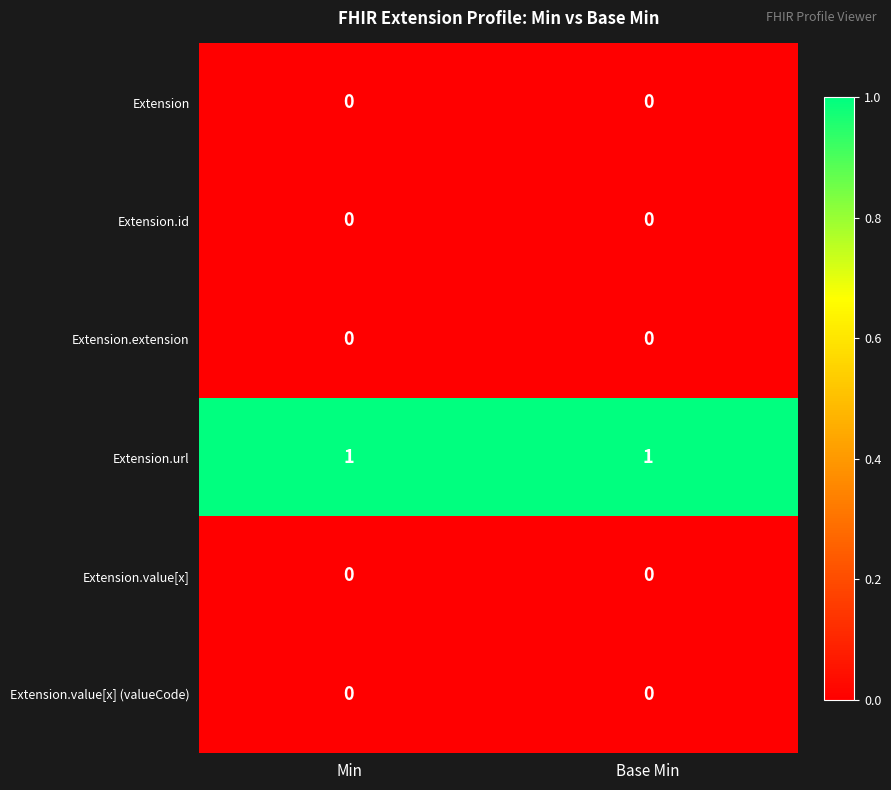

How many distinct data groups are displayed?

6